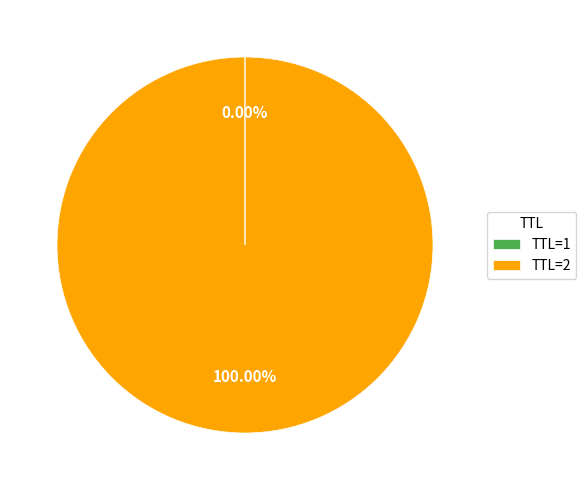

Is there a majority slice in this chart?

Yes